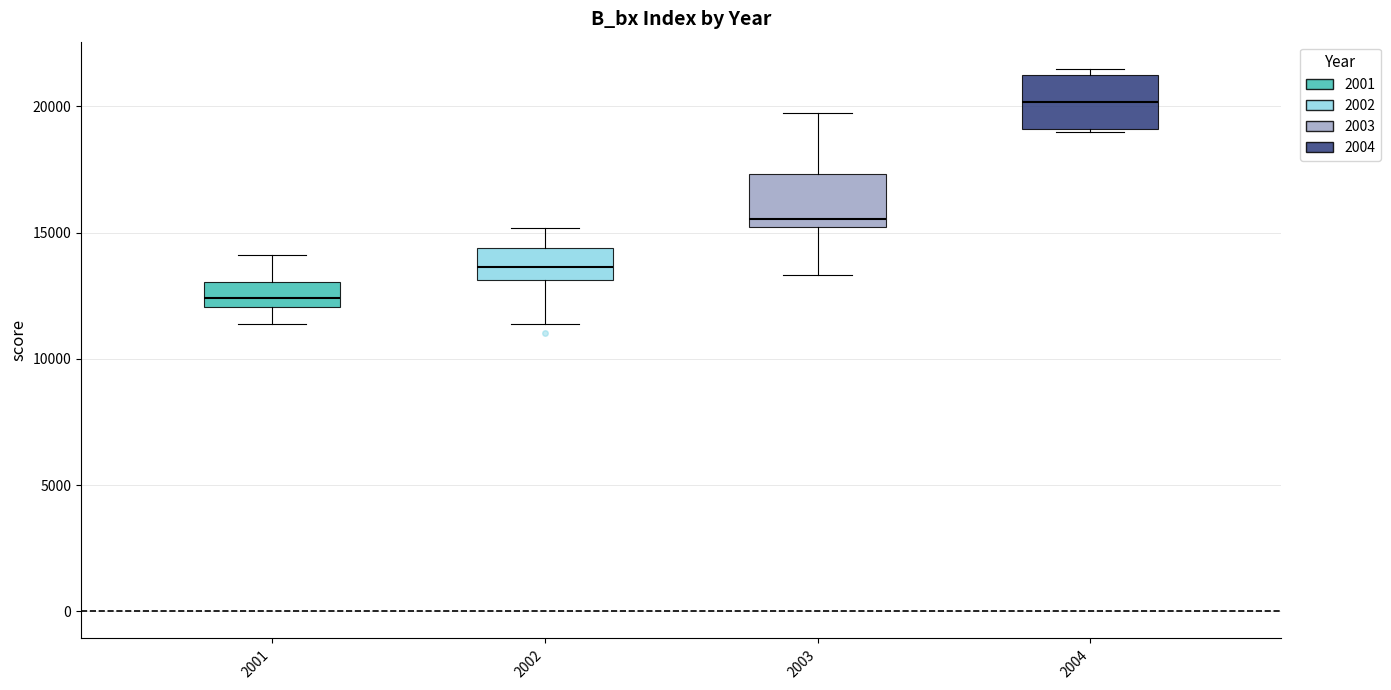

Reading left to right, transcribe this box plot: for each box, give where its median line is, the range the box spans, and where its two whiskers end, as read against the y-axis. The values are not printed on the chart, so give them approximately, as read against the axis.

2001: median 12500, box 12000 to 13000, whiskers 11500 to 14000
2002: median 13500, box 13000 to 14500, whiskers 11500 to 15000
2003: median 15500, box 15000 to 17500, whiskers 13500 to 19500
2004: median 20000, box 19000 to 21500, whiskers 19000 to 21500 (just above the box's upper edge)